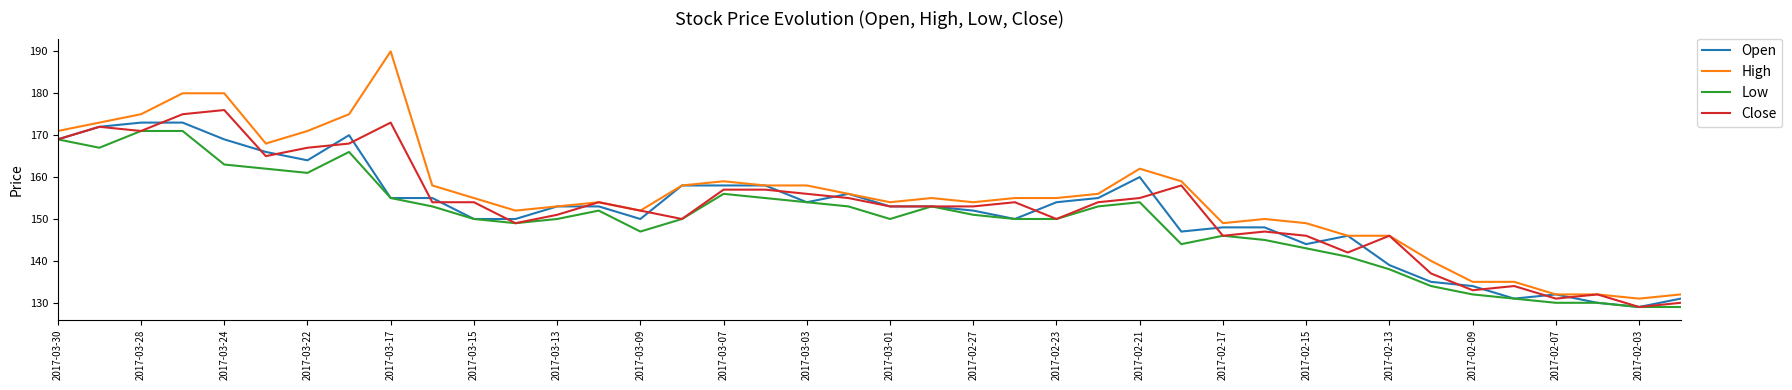

Which series has the largest total across all categories?

High